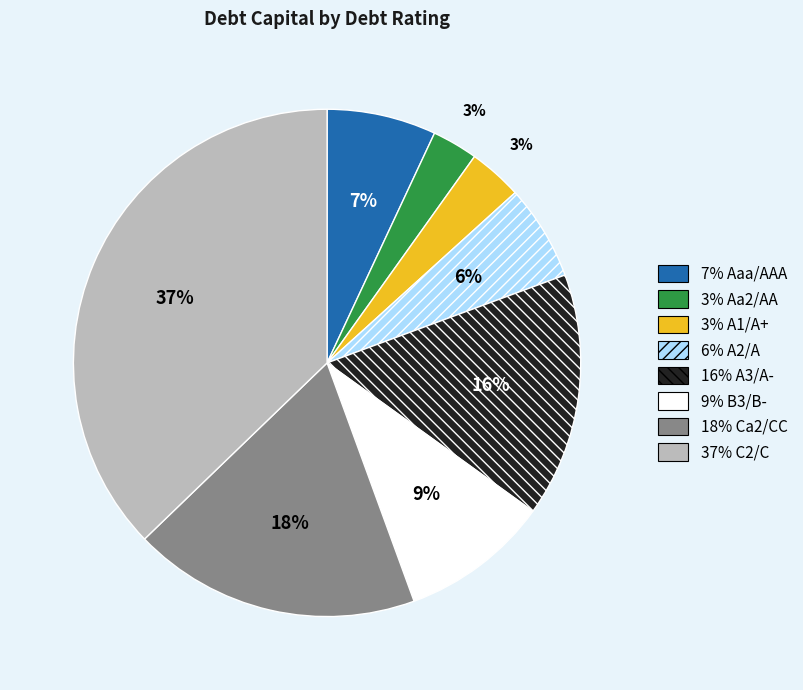

To the nearest percent, what is the average slice percentage?

12%